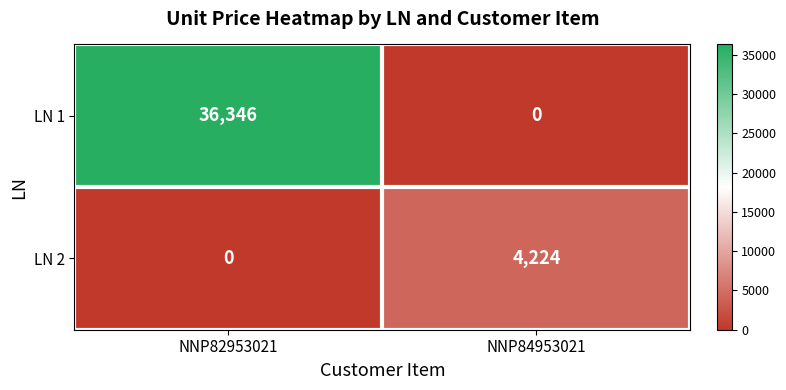

How many data points does each series have?

2